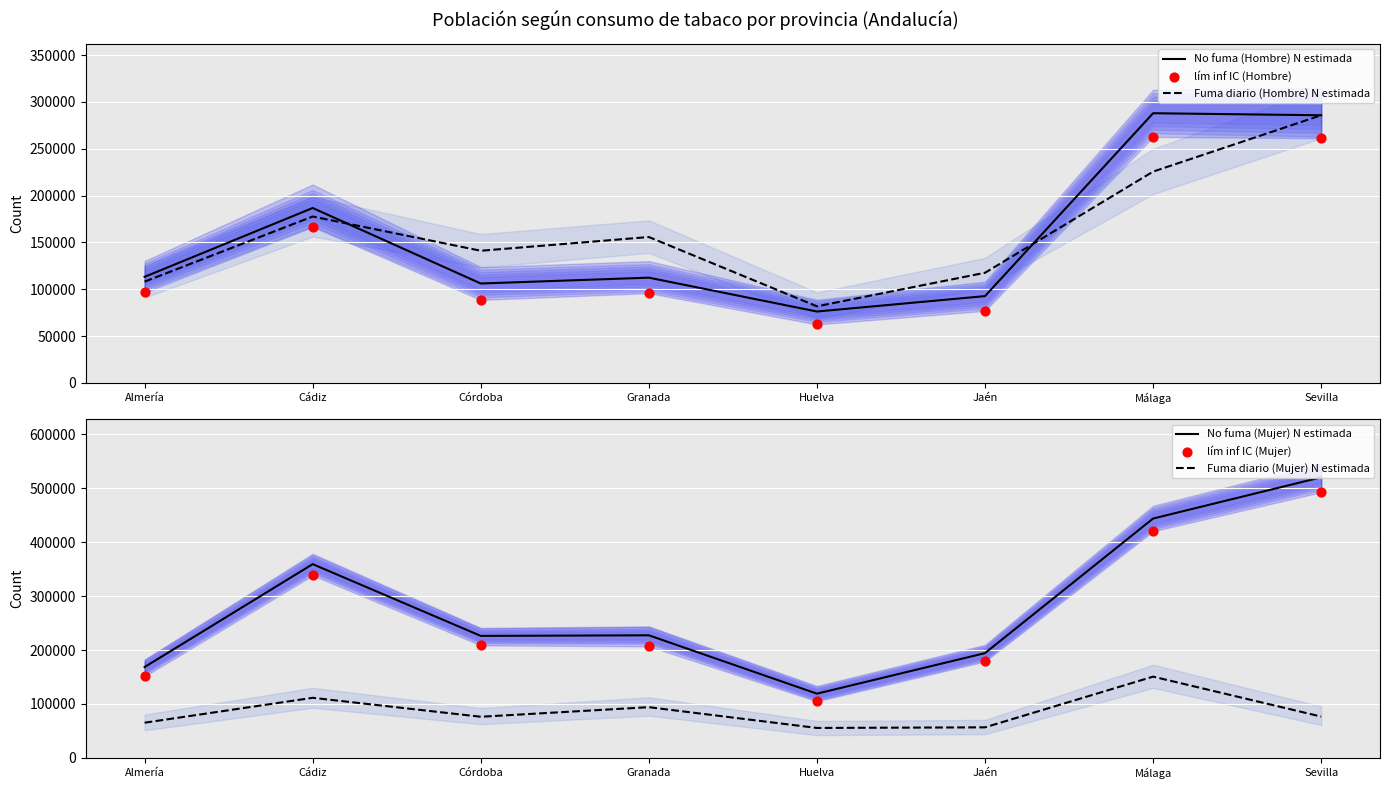

At how many categories does at least one series exceed 118475?

8